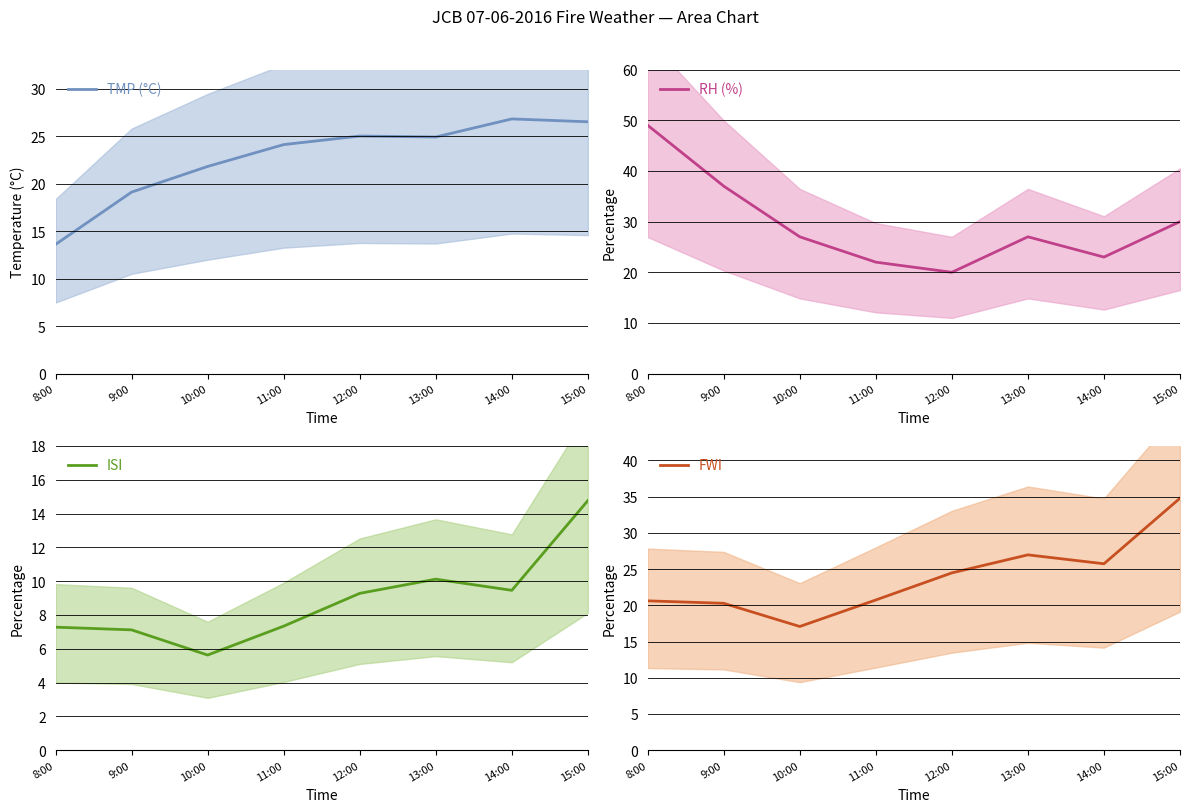

List the labels in order of TMP (°C) value, largest first.

14:00, 15:00, 12:00, 13:00, 11:00, 10:00, 9:00, 8:00